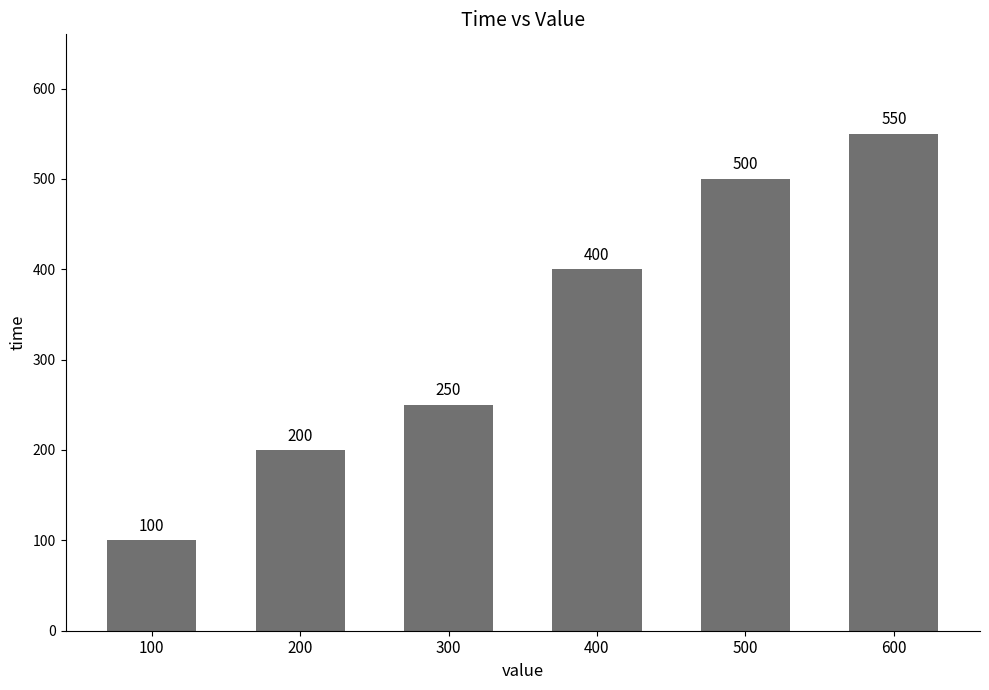

Approximately how many times larger is the value at 500 compared to 100?

5.0